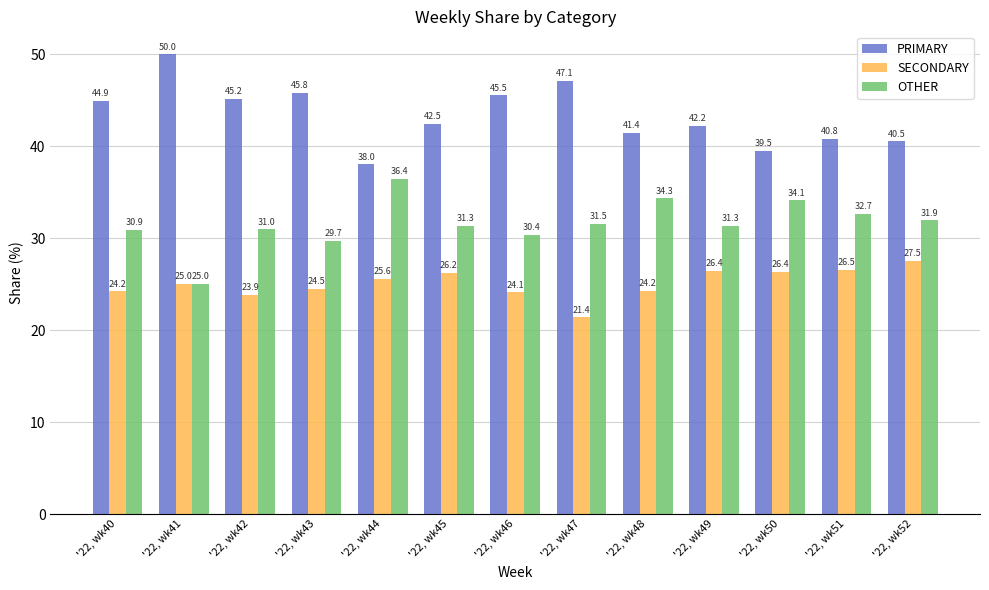

What value does the OTHER series have at '22, wk41?

25.0